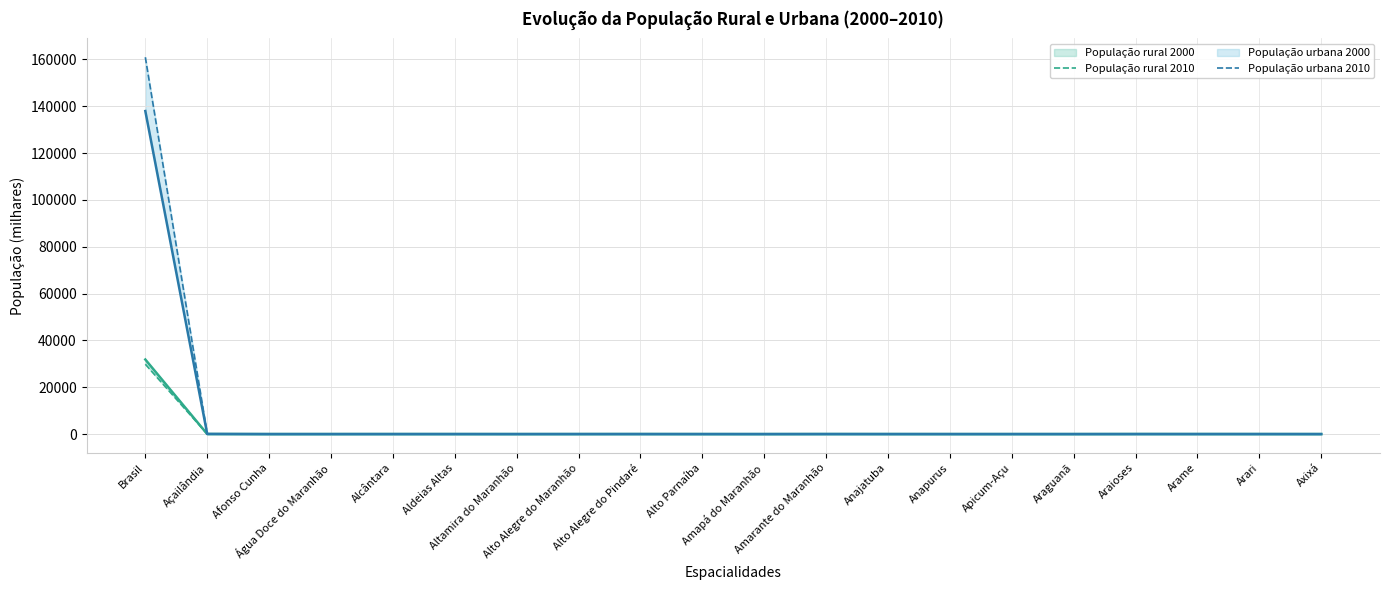

The População rural 2000 series shows 3.6 at Afonso Cunha. True or false?

False